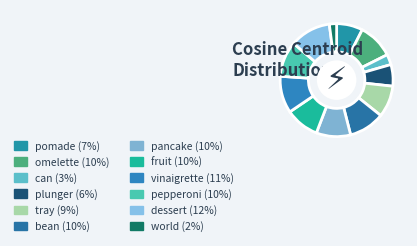

To the nearest percent, what percentage of the pie is can?

3%